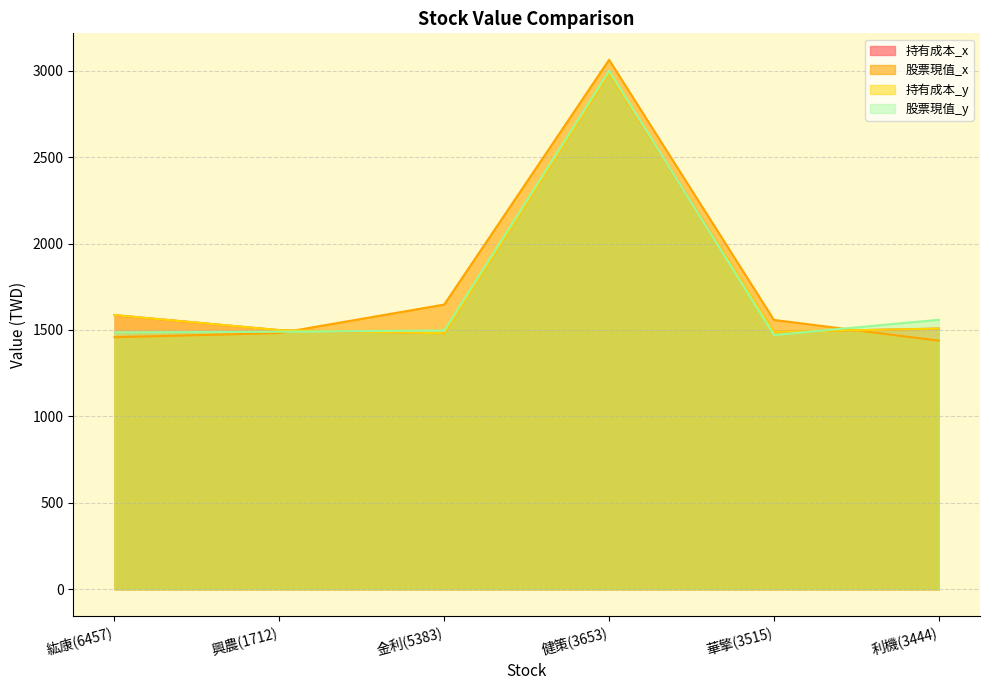

Does the chart display data point markers on the line(s)?

No